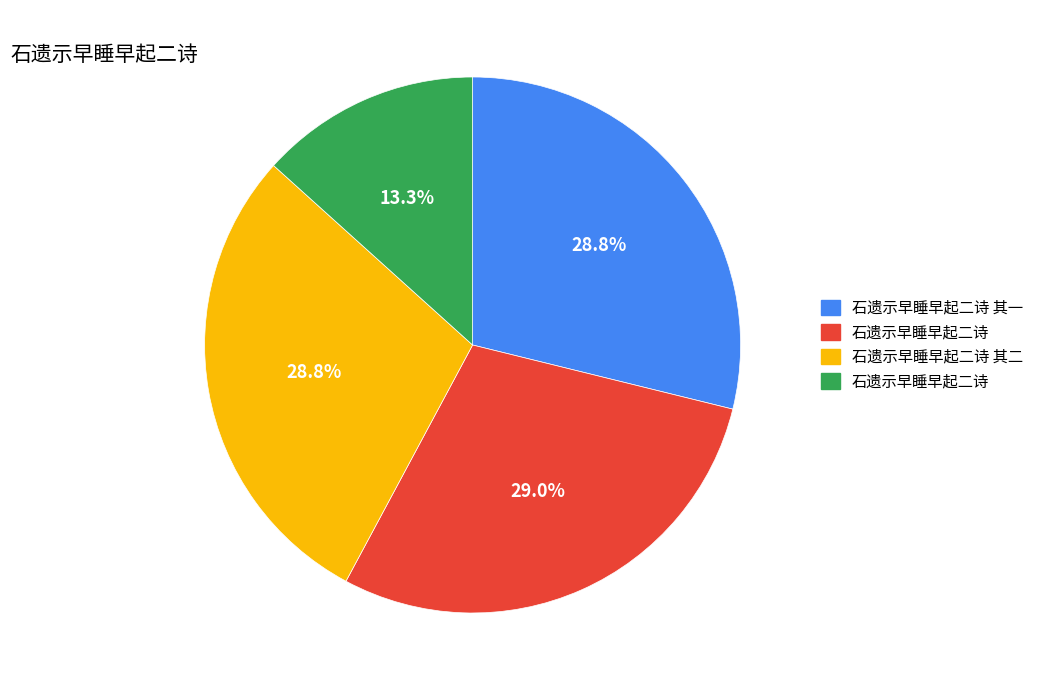

Does any single category account for the majority?

No